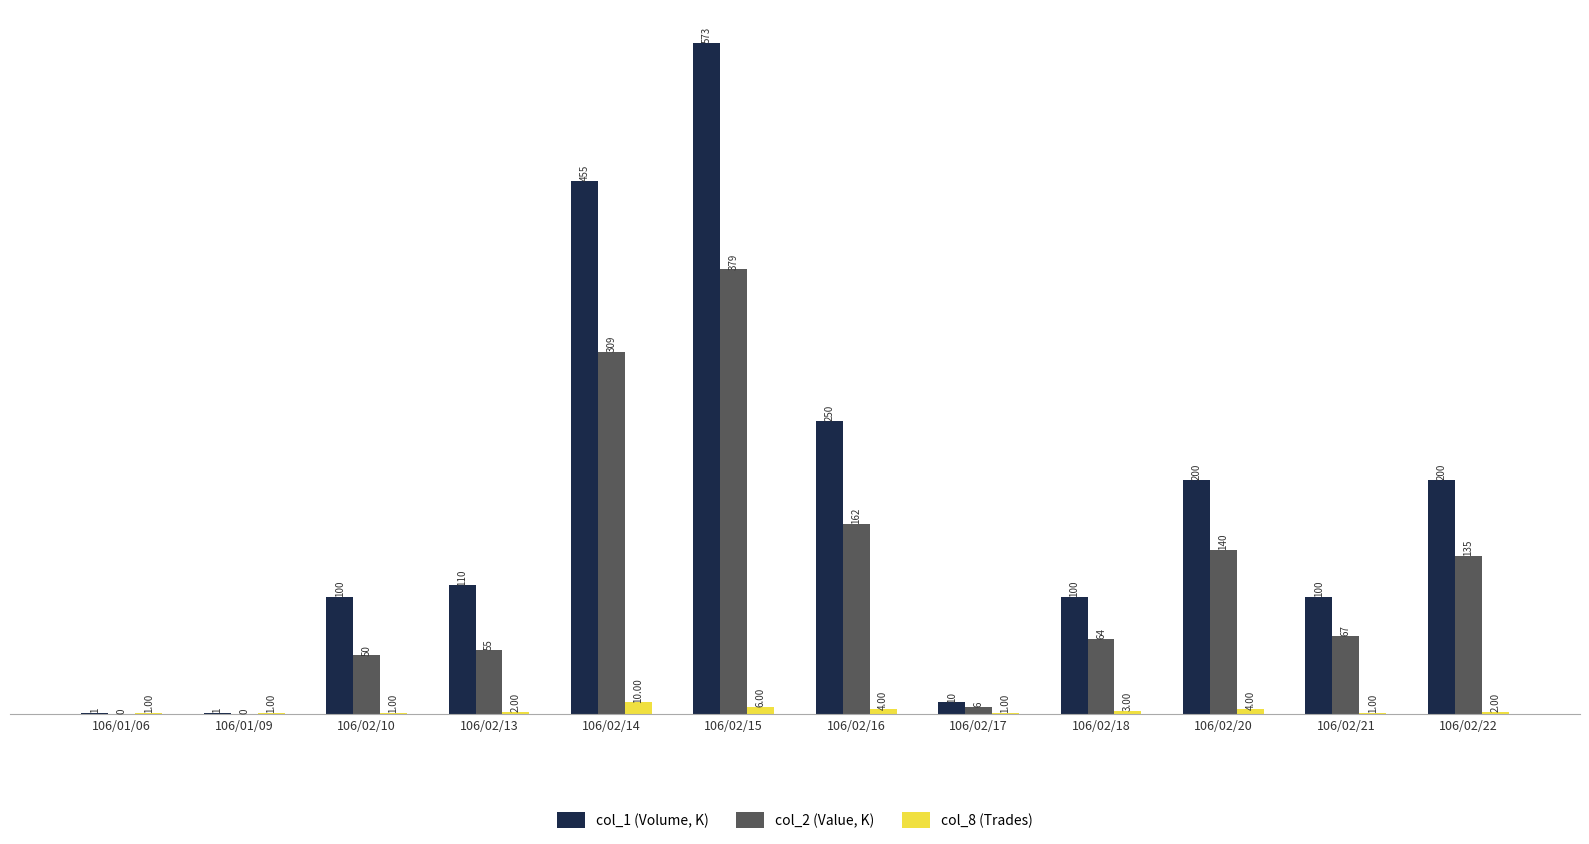

How many categories are shown in the chart?

12